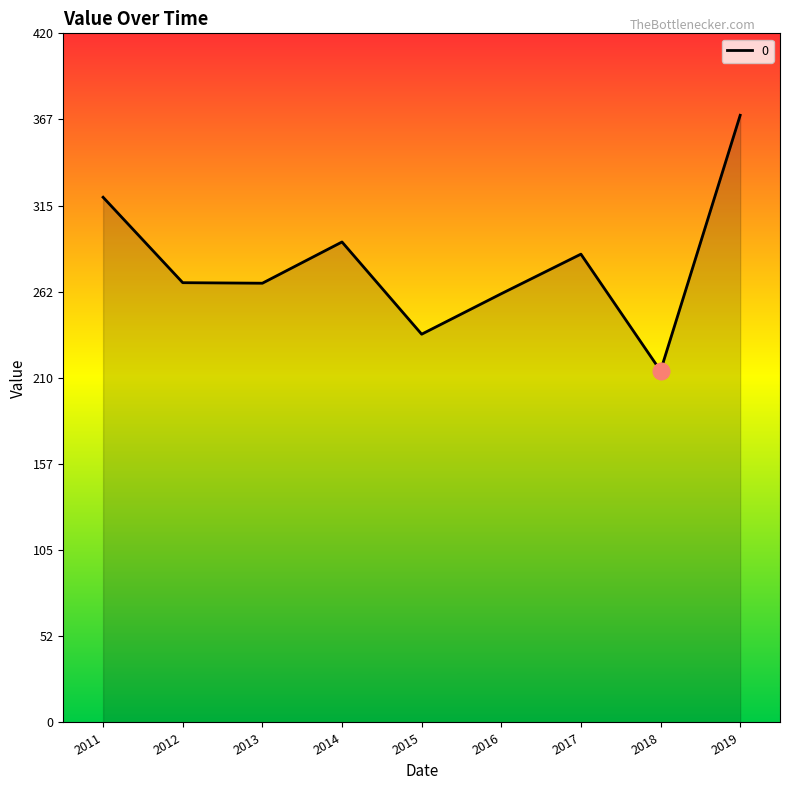

How many lines are shown in the chart?

1